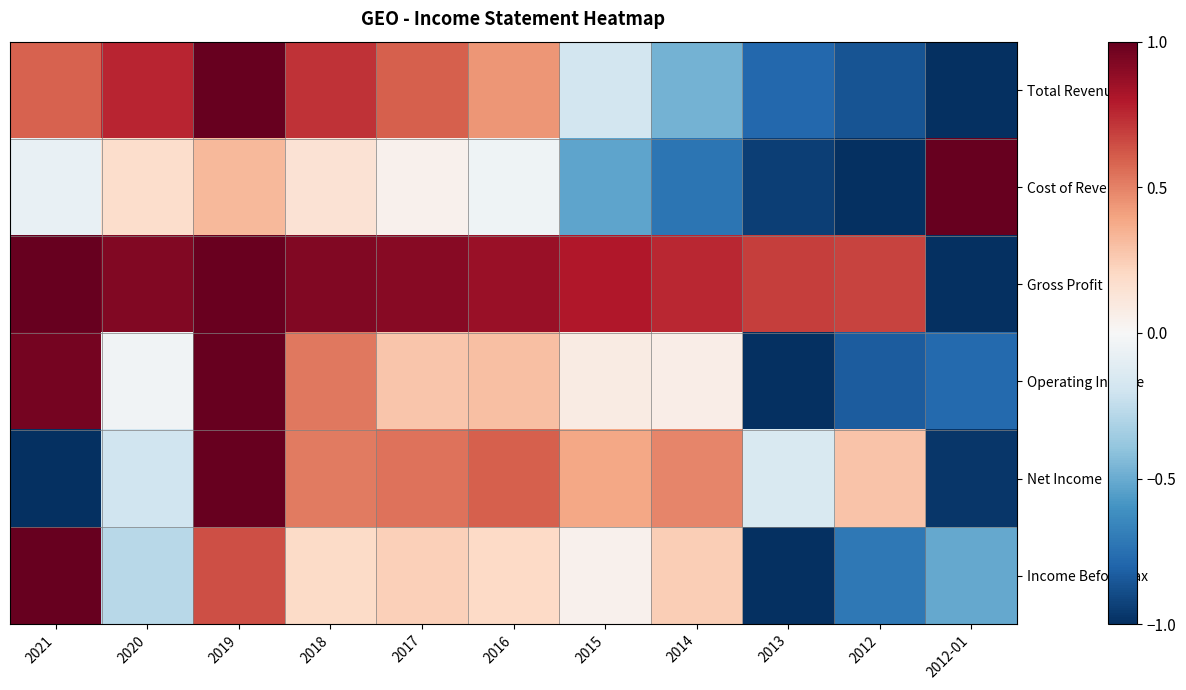

Reading right to left, extract all data points from this chart.

Total Revenue: 2012-01=-1.0	2012=-0.9	2013=-0.8	2014=-0.5	2015=-0.2	2016=0.4	2017=0.6	2018=0.7	2019=1.0	2020=0.8	2021=0.6
Cost of Revenue: 2012-01=1.0	2012=-1.0	2013=-0.9	2014=-0.7	2015=-0.5	2016=-0.0	2017=0.0	2018=0.1	2019=0.3	2020=0.2	2021=-0.1
Gross Profit: 2012-01=-1.0	2012=0.7	2013=0.7	2014=0.8	2015=0.8	2016=0.9	2017=0.9	2018=0.9	2019=1.0	2020=0.9	2021=1.0
Operating Income: 2012-01=-0.8	2012=-0.8	2013=-1.0	2014=0.1	2015=0.1	2016=0.3	2017=0.3	2018=0.5	2019=1.0	2020=-0.0	2021=1.0
Net Income: 2012-01=-1.0	2012=0.3	2013=-0.2	2014=0.5	2015=0.4	2016=0.6	2017=0.5	2018=0.5	2019=1.0	2020=-0.2	2021=-1.0
Income Before Tax: 2012-01=-0.5	2012=-0.7	2013=-1.0	2014=0.2	2015=0.0	2016=0.2	2017=0.2	2018=0.2	2019=0.6	2020=-0.3	2021=1.0